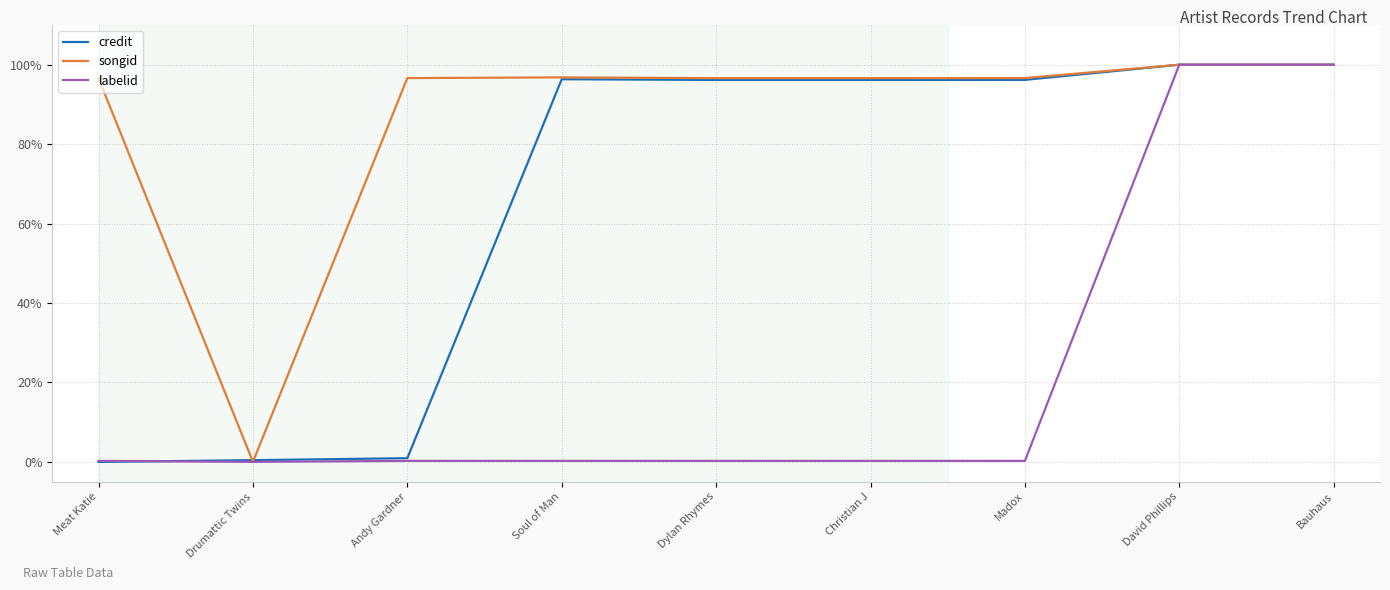

Which series changed the most between Soul of Man and David Phillips?

labelid